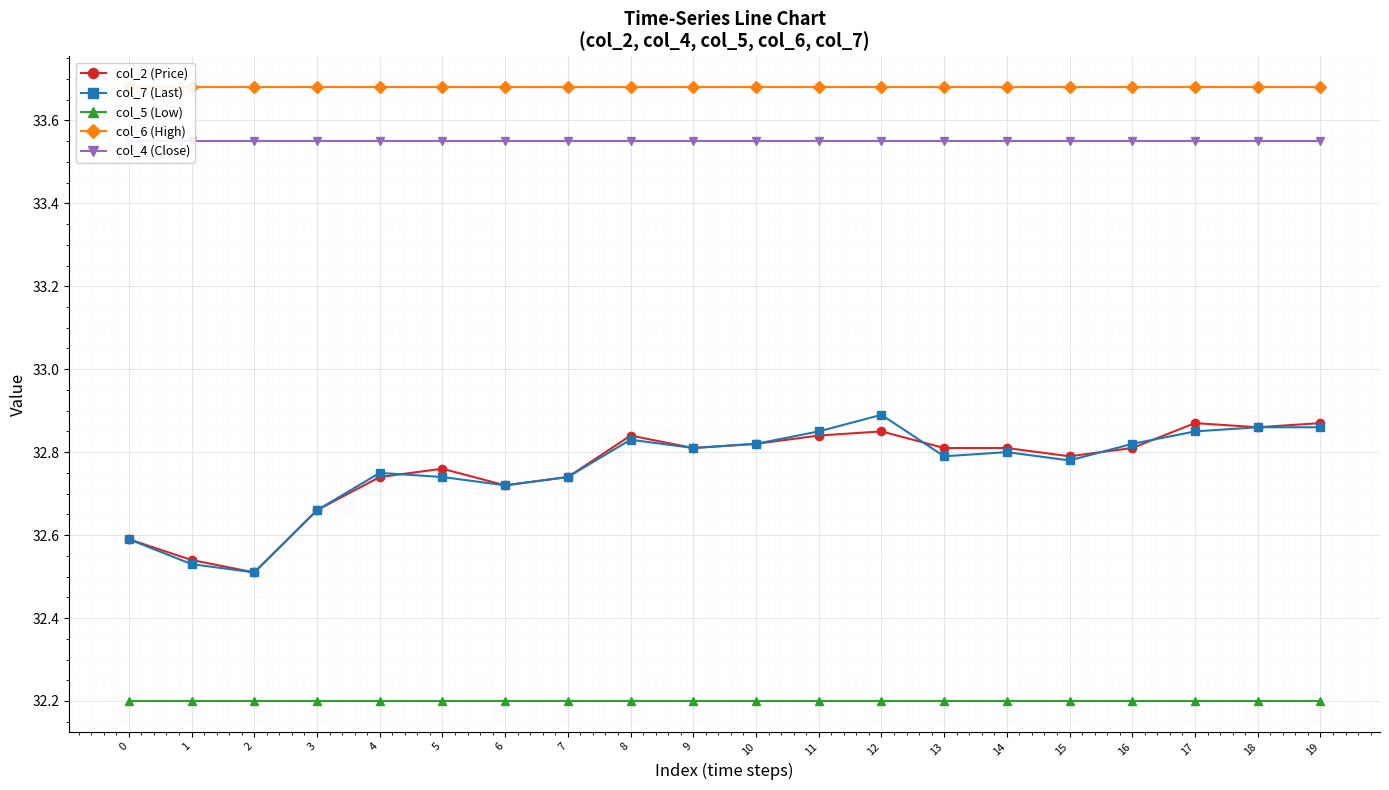

List the labels in order of col_6 (High) value, largest first.

0, 1, 2, 3, 4, 5, 6, 7, 8, 9, 10, 11, 12, 13, 14, 15, 16, 17, 18, 19